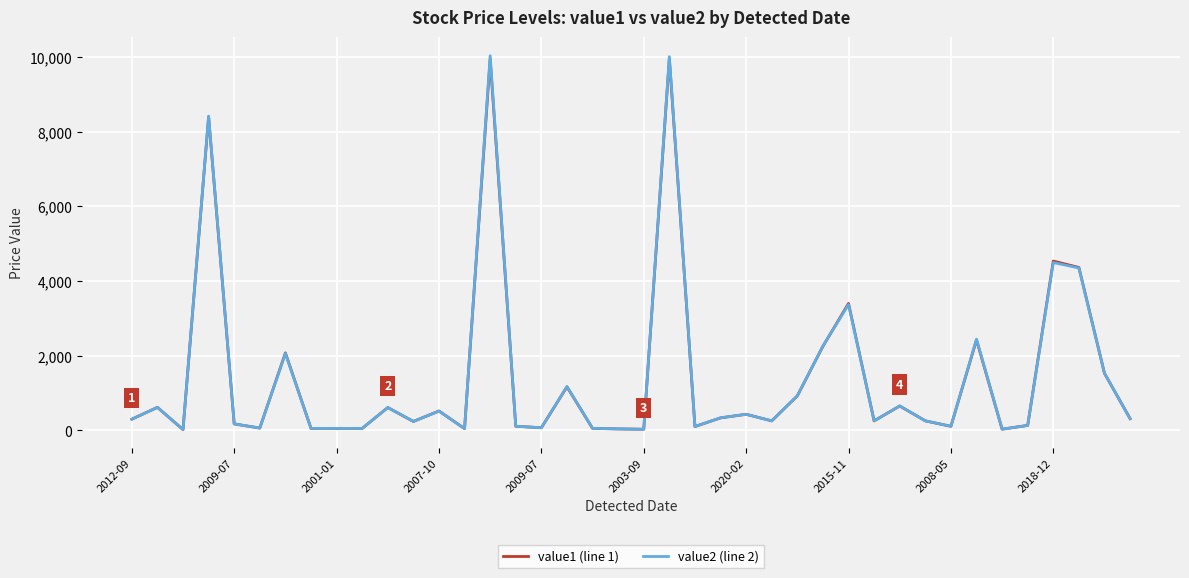

How many series are shown in this chart?

2